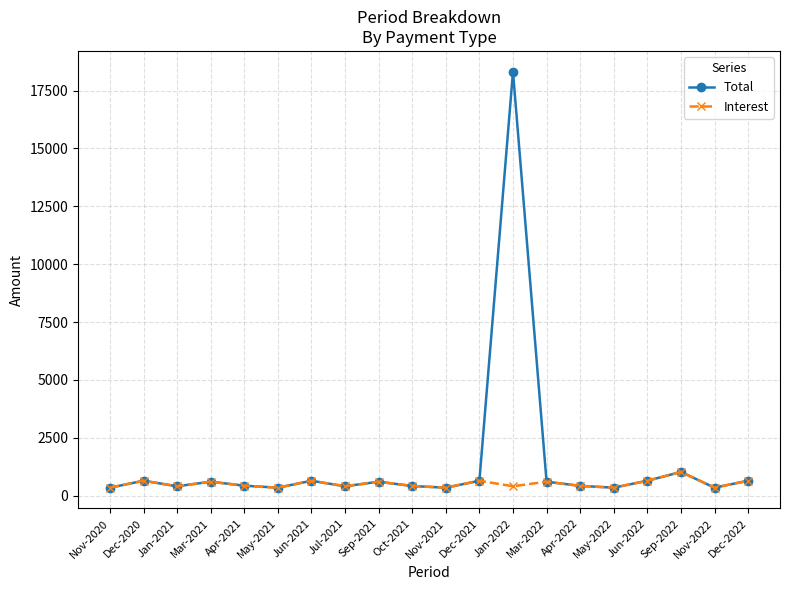

The value of Total at Dec-2022 is 642.1. True or false?

True